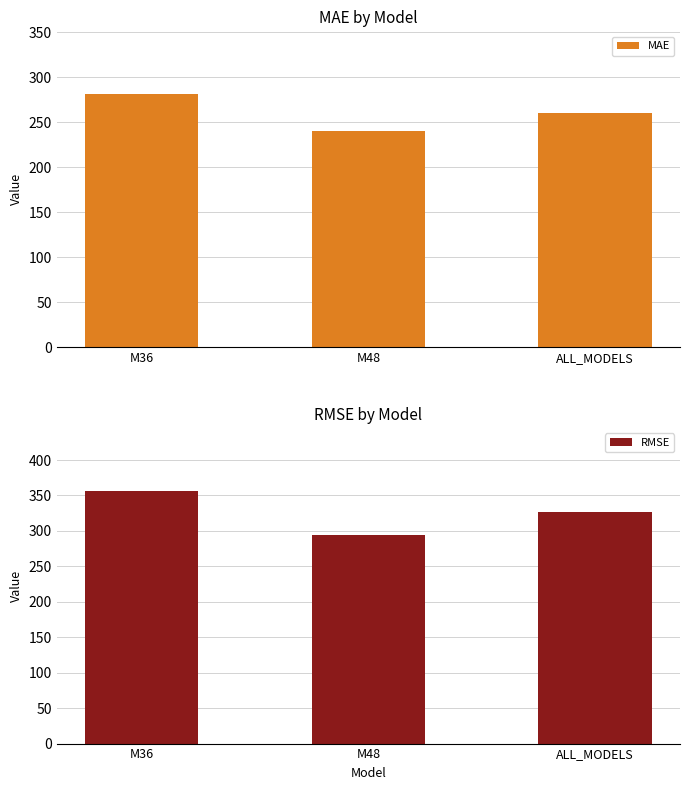

What is the greatest value displayed?

356.2